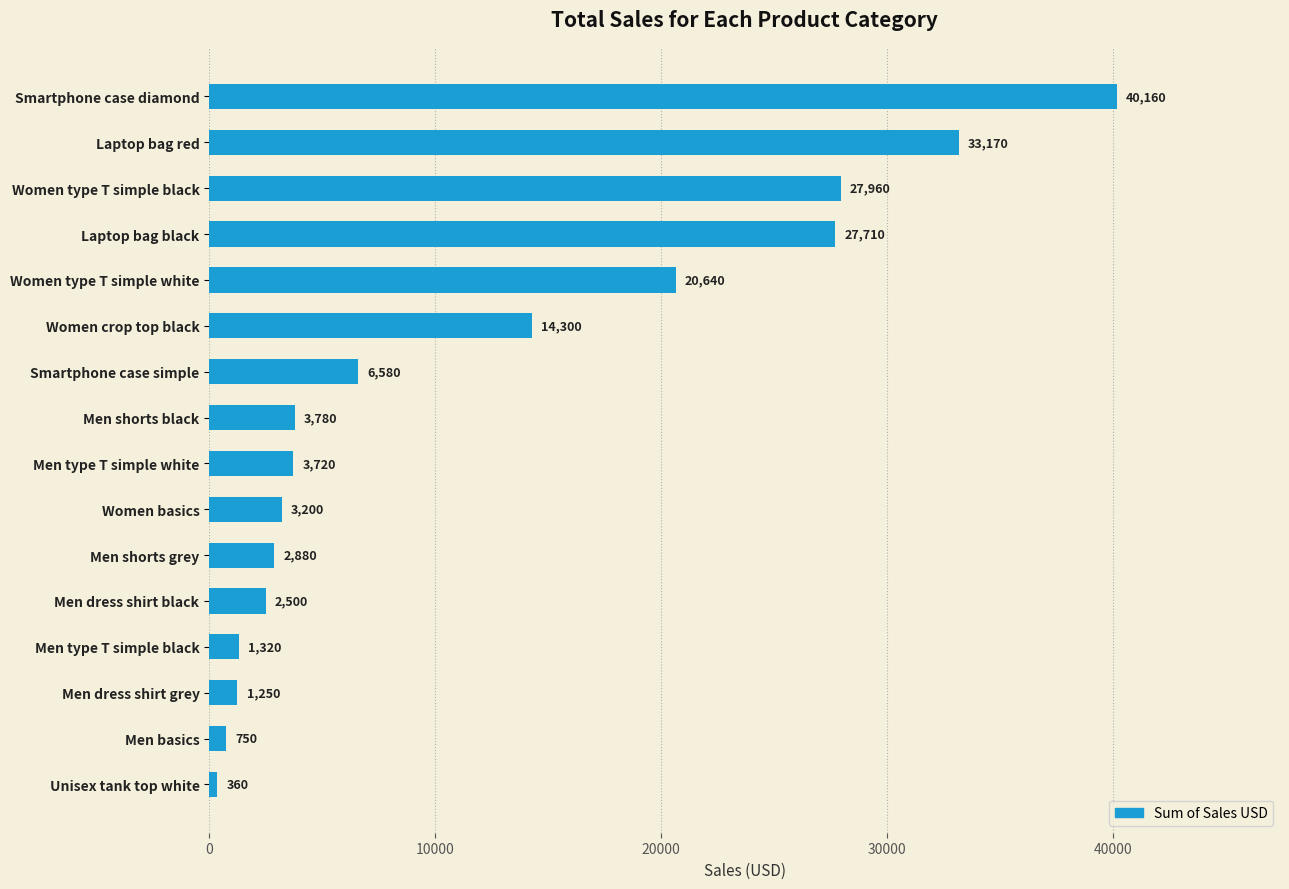

Rank the categories by value from lowest to highest.

Unisex tank top white, Men basics, Men dress shirt grey, Men type T simple black, Men dress shirt black, Men shorts grey, Women basics, Men type T simple white, Men shorts black, Smartphone case simple, Women crop top black, Women type T simple white, Laptop bag black, Women type T simple black, Laptop bag red, Smartphone case diamond